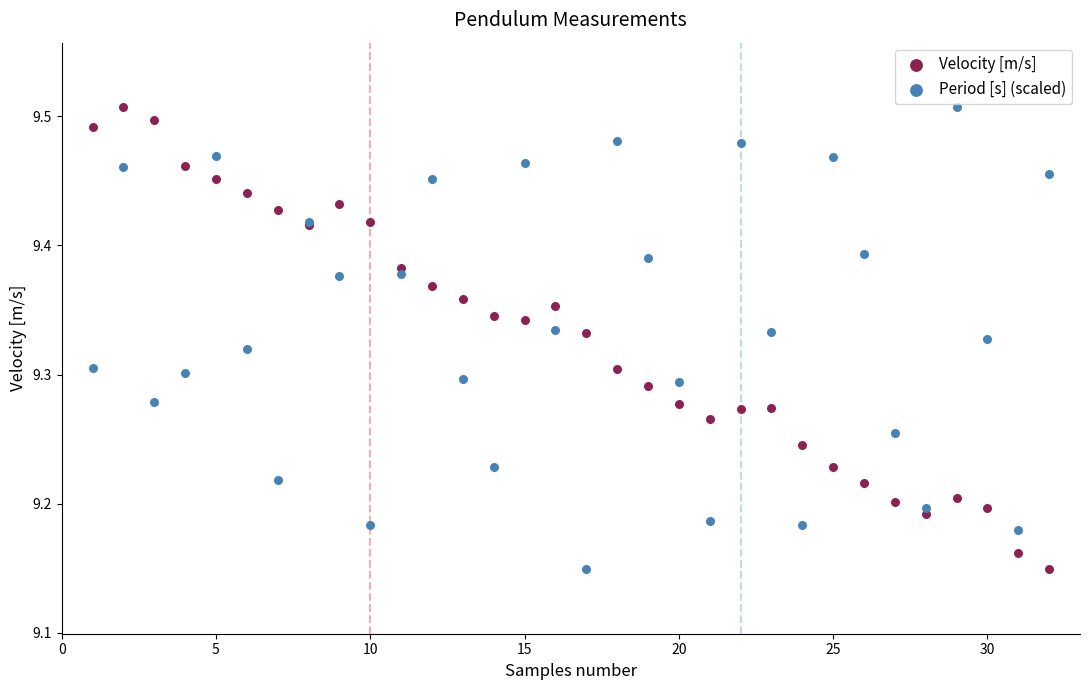

What is the X range (max minus min) for the scatter plot?

31.0